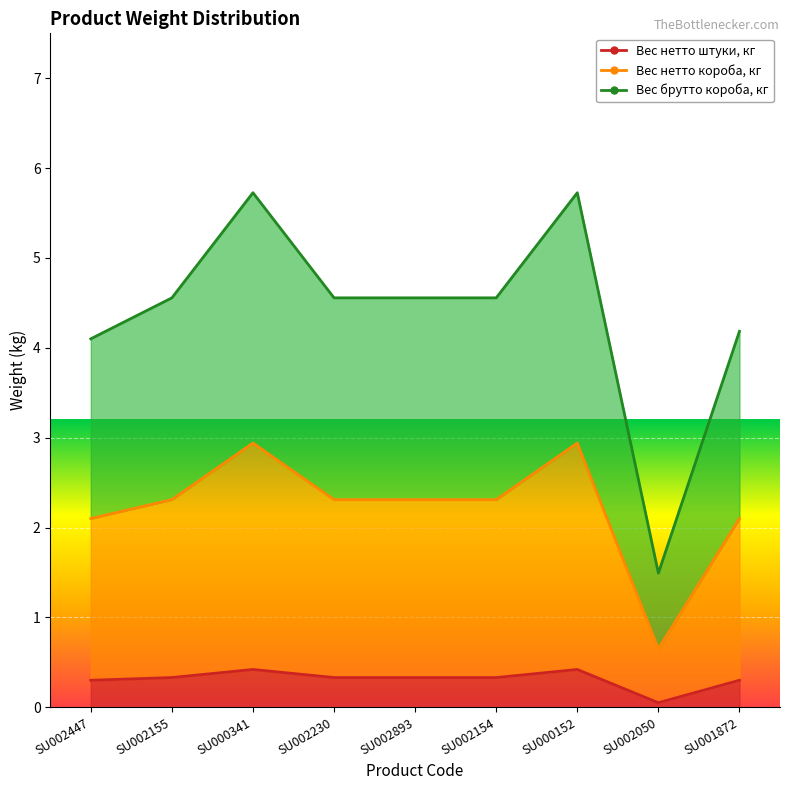

True or false: Вес нетто штуки, кг and Вес нетто короба, кг cross at least once.

False